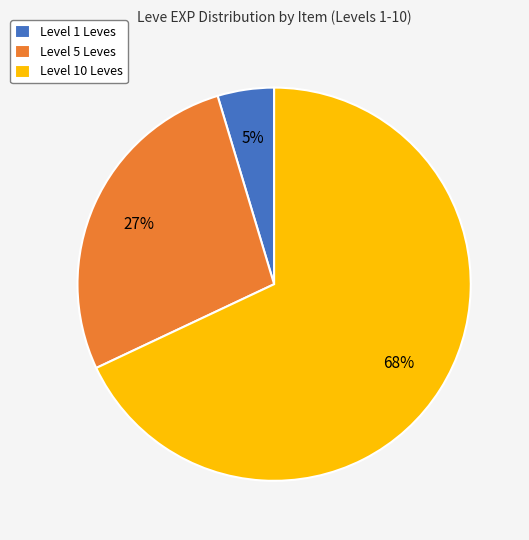

Count the number of slices in the pie.

3